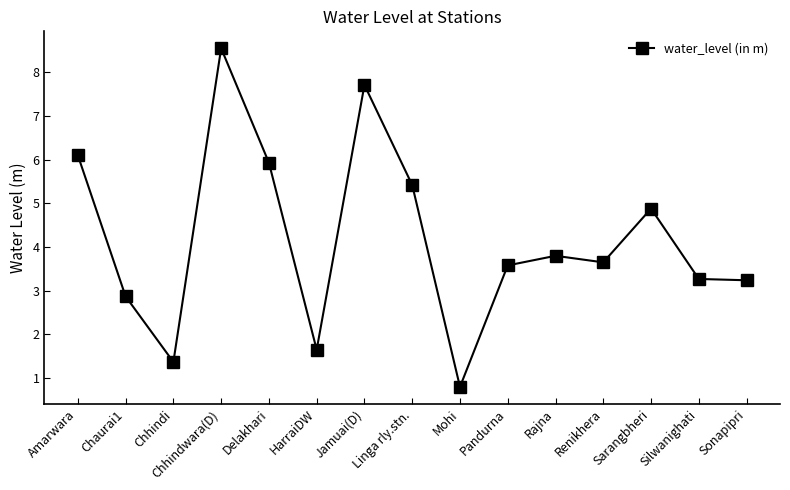

What is the change in value from Amarwara to Mohi?

-5.3